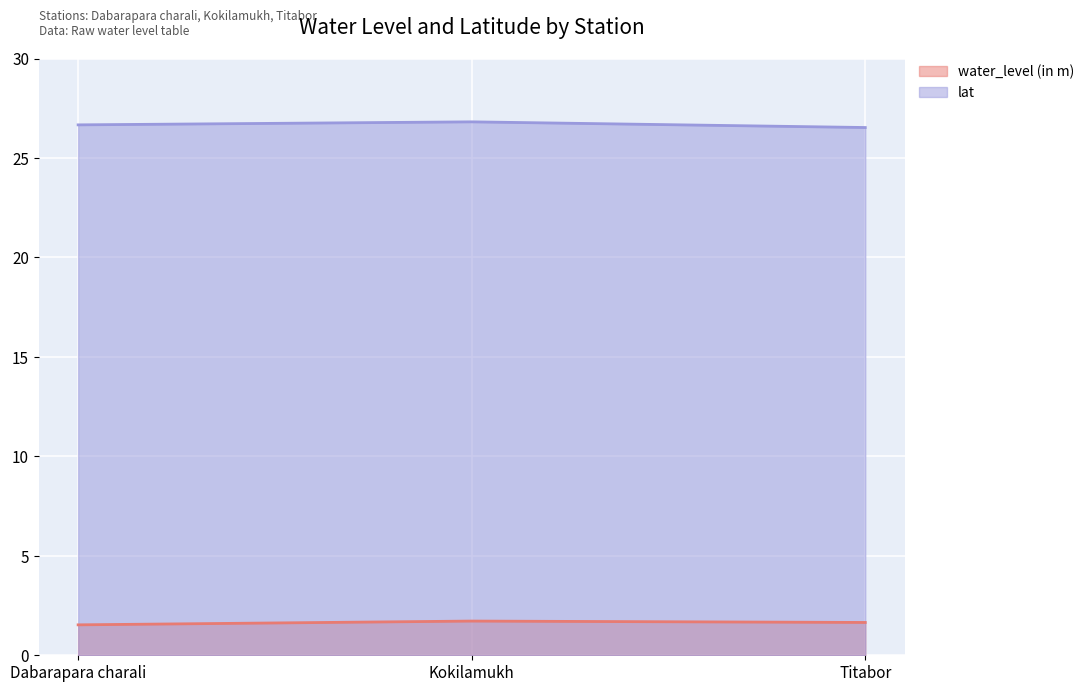

List the series in order of their overall mean, lowest first.

water_level (in m), lat